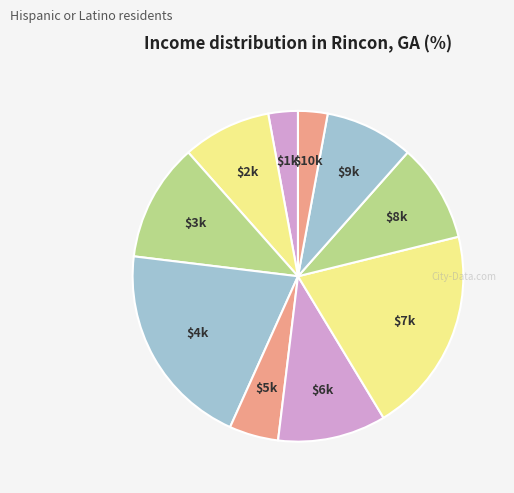

How many slices are in this pie chart?

10